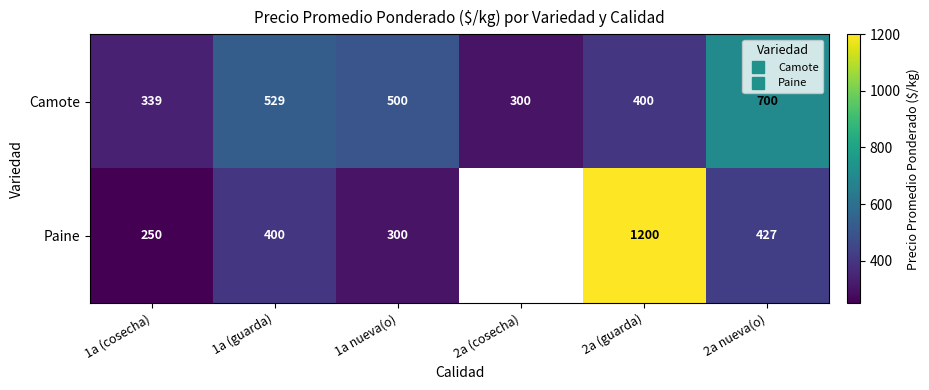

Between 2a (guarda) and 1a nueva(o), which is larger?

1a nueva(o)